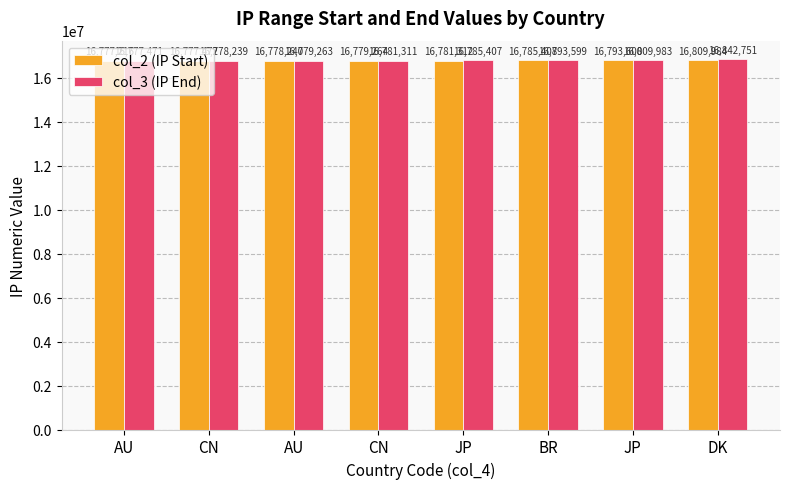

List the labels in order of col_2 (IP Start) value, smallest first.

AU, CN, AU, CN, JP, BR, JP, DK